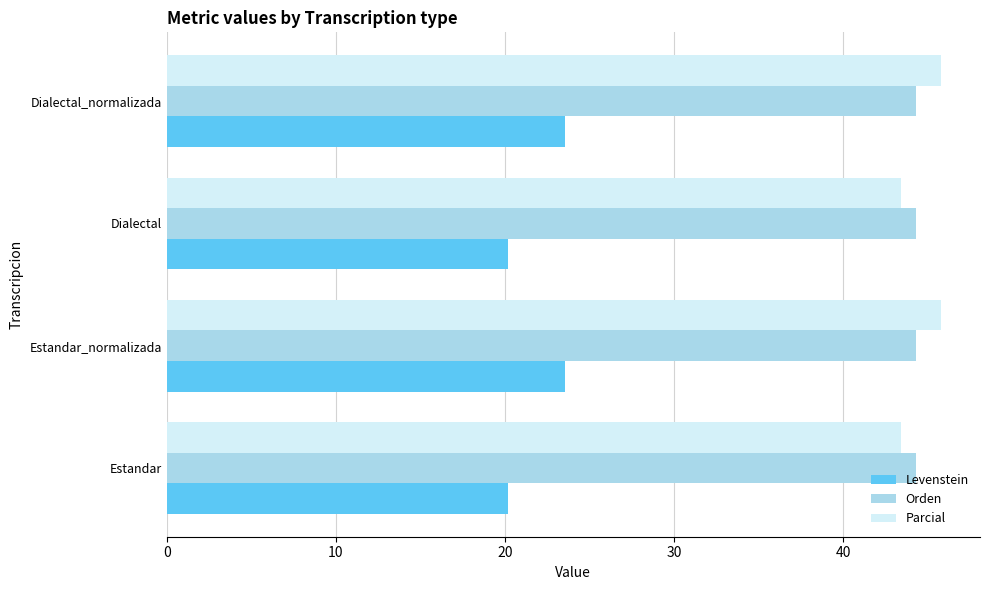

The Parcial series shows 43.4 at Dialectal. True or false?

True